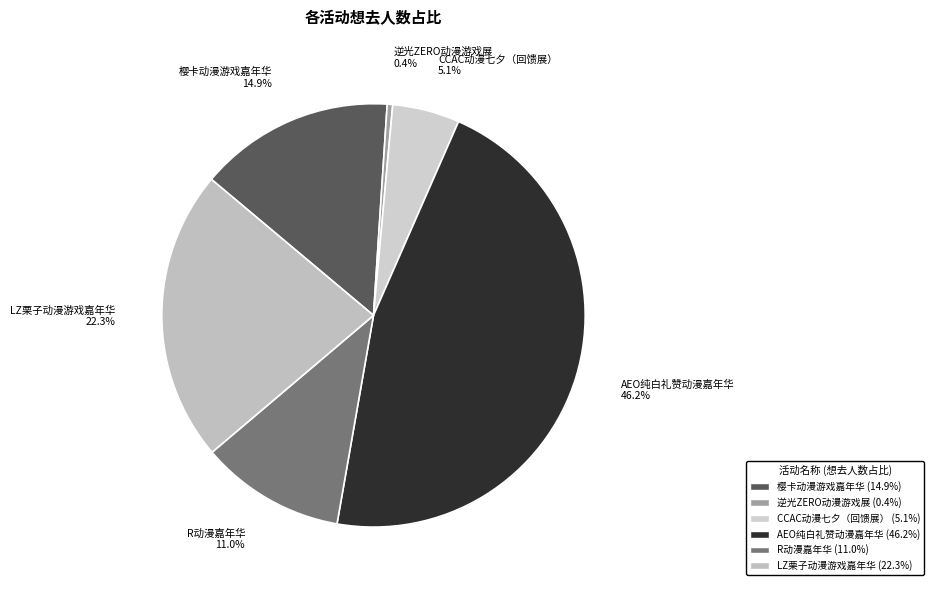

Which category has the biggest portion of the pie?

AEO纯白礼赞动漫嘉年华